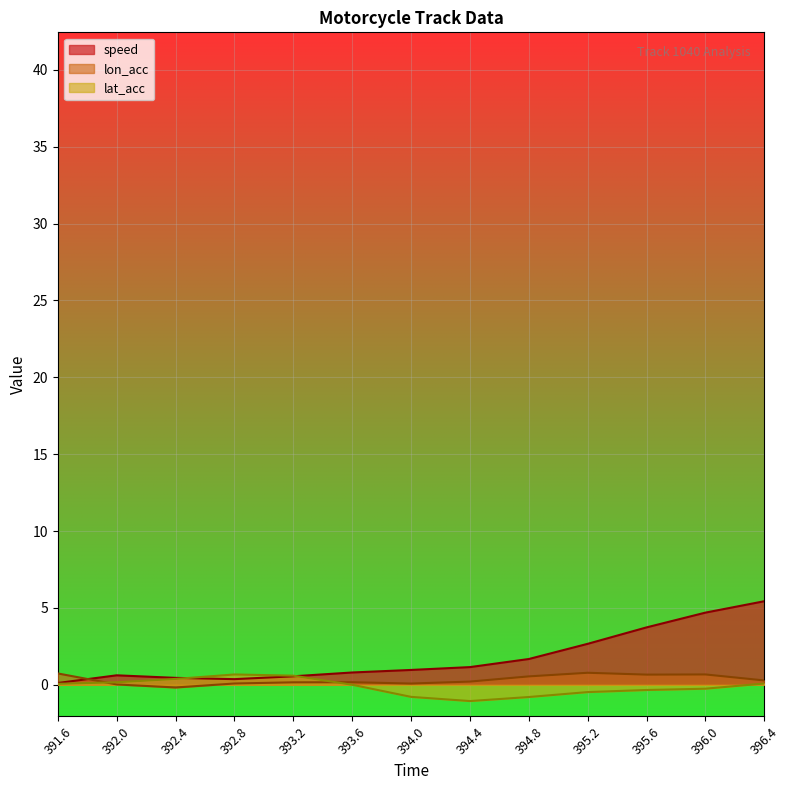

How many times do speed and lat_acc cross each other?

2